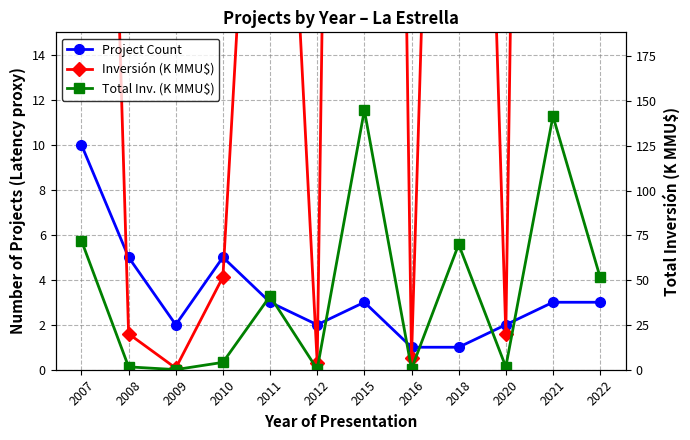

What are all the series names shown in the legend?

Project Count, Inversión (K MMU$), Total Inv. (K MMU$)